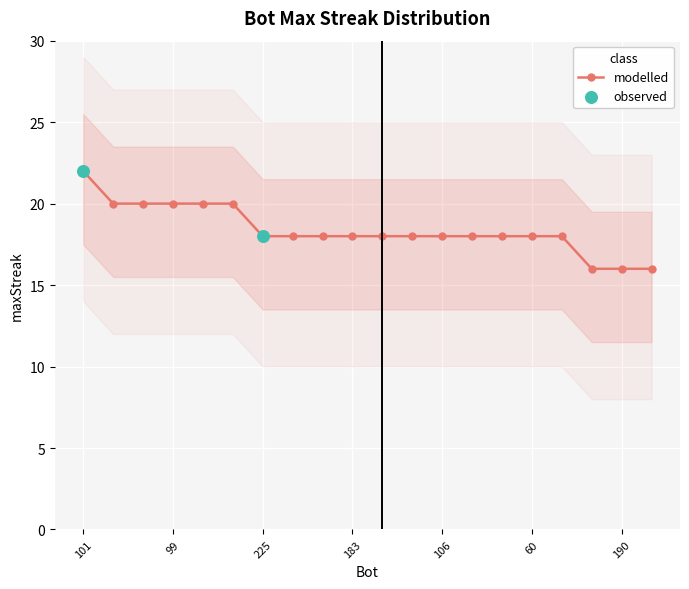

Which has a higher value, 225 or 207?

225